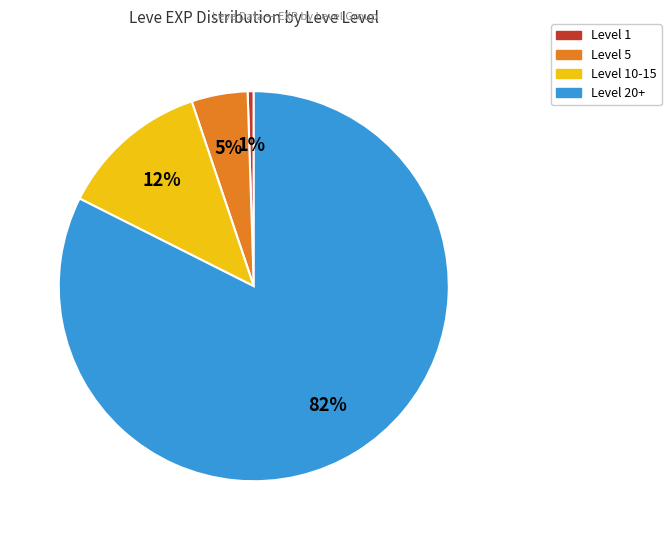

To the nearest percent, what is the average slice percentage?

25%